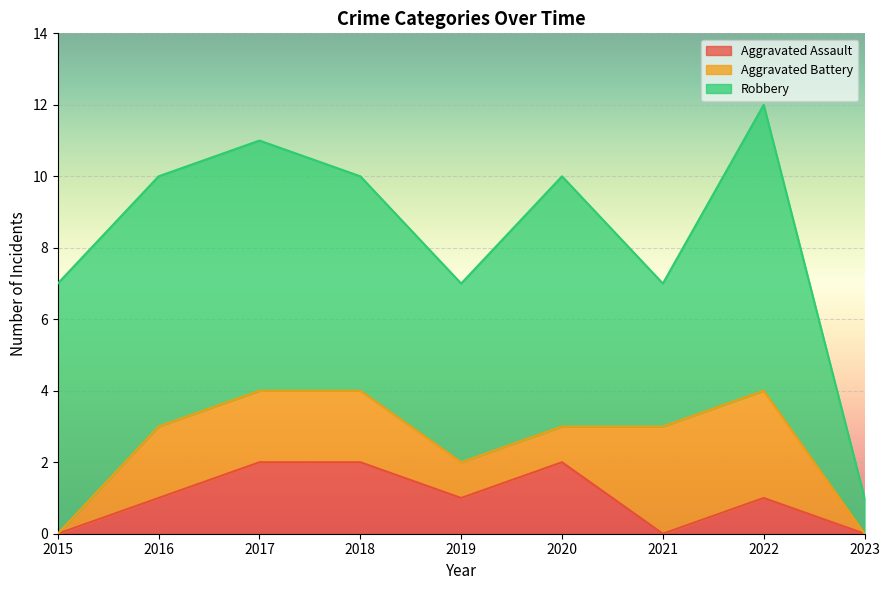

True or false: Aggravated Assault has more than 1 interior local peaks.

True